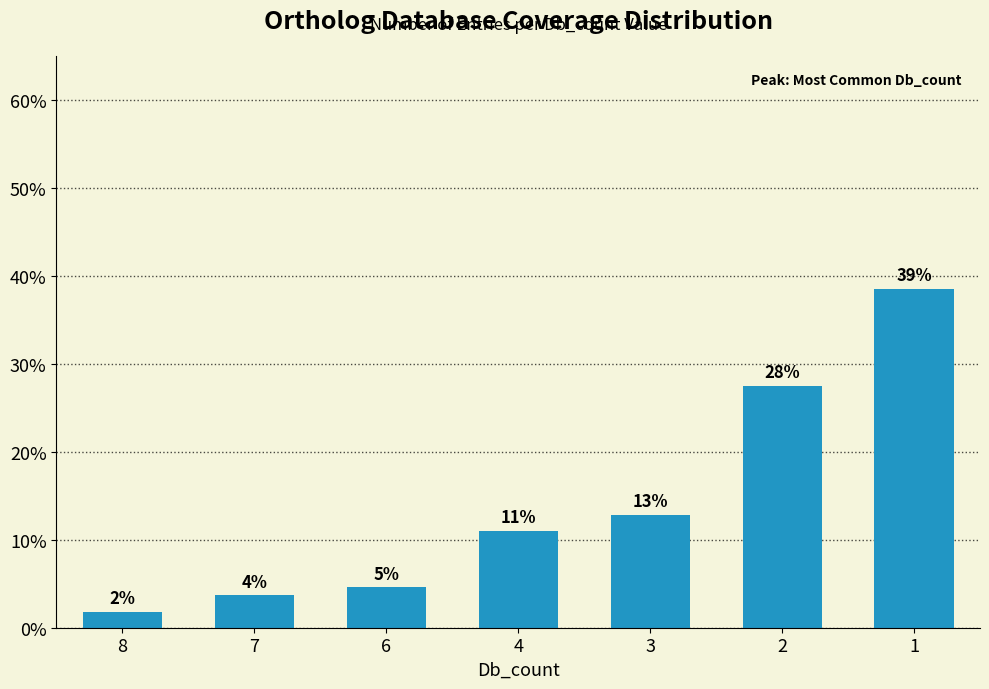

How many bars are there in total?

7